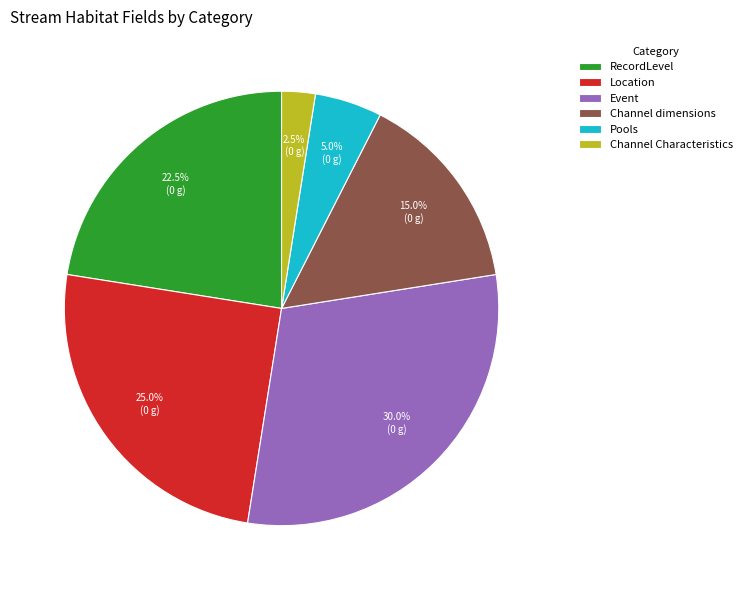

The Channel Characteristics slice represents 12% of the pie. True or false?

False